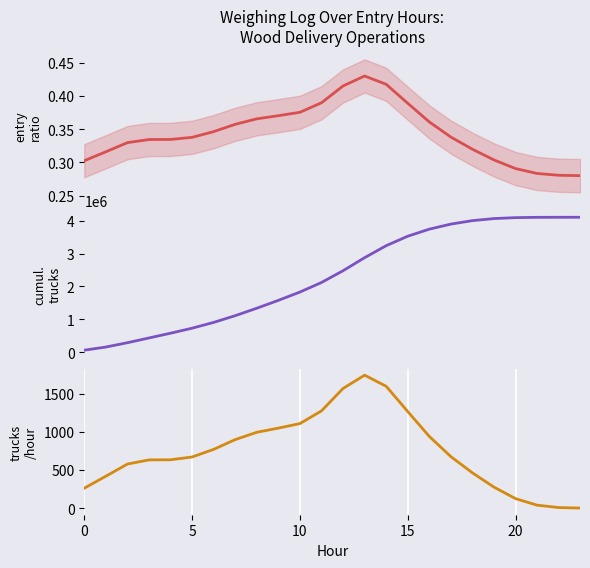

What is the label of the 15th point from the left?

14